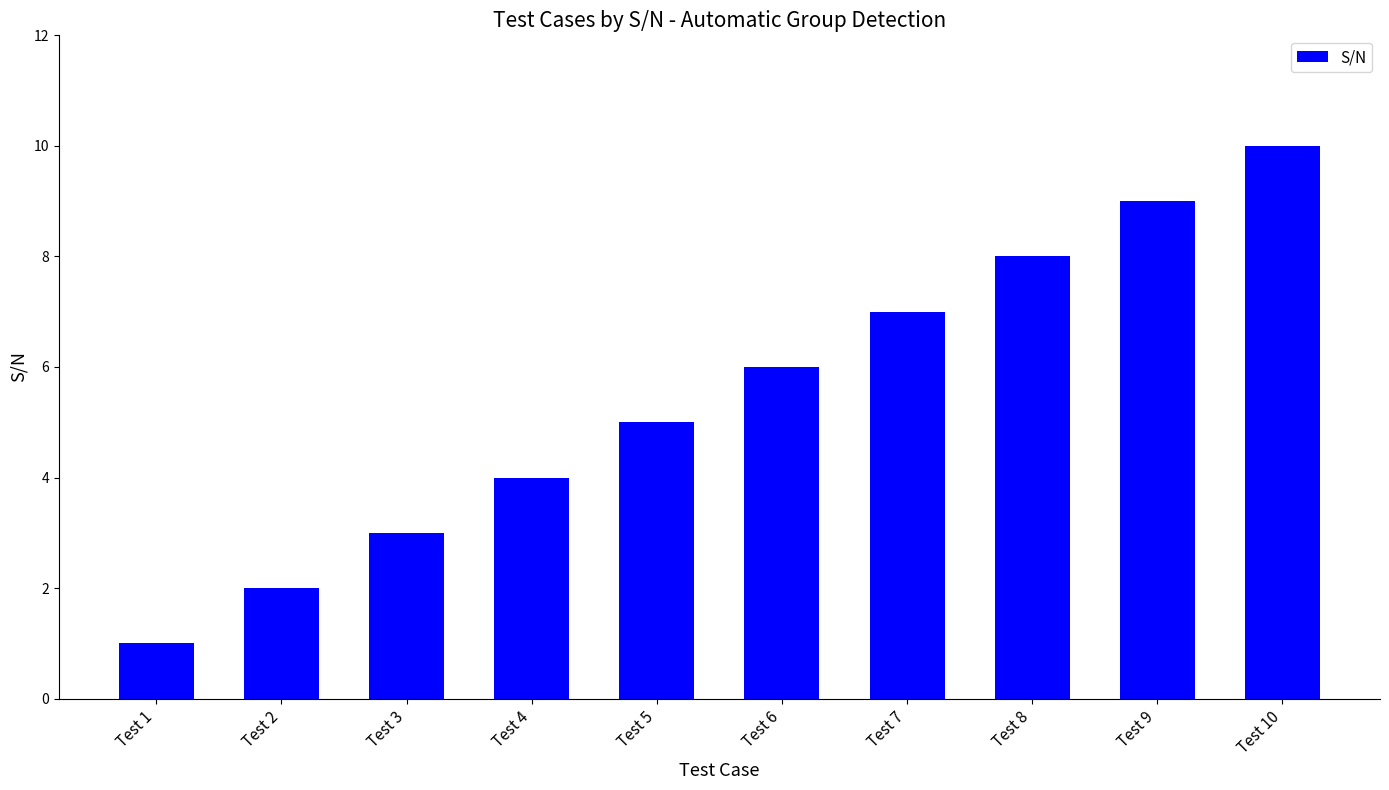

What is the difference between the maximum and second lowest values?

8